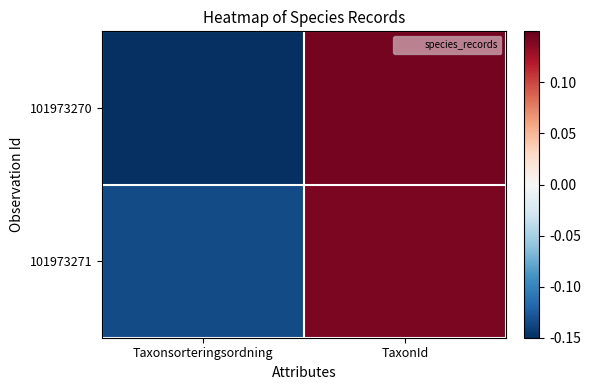

At how many categories does at least one series exceed 0?

1